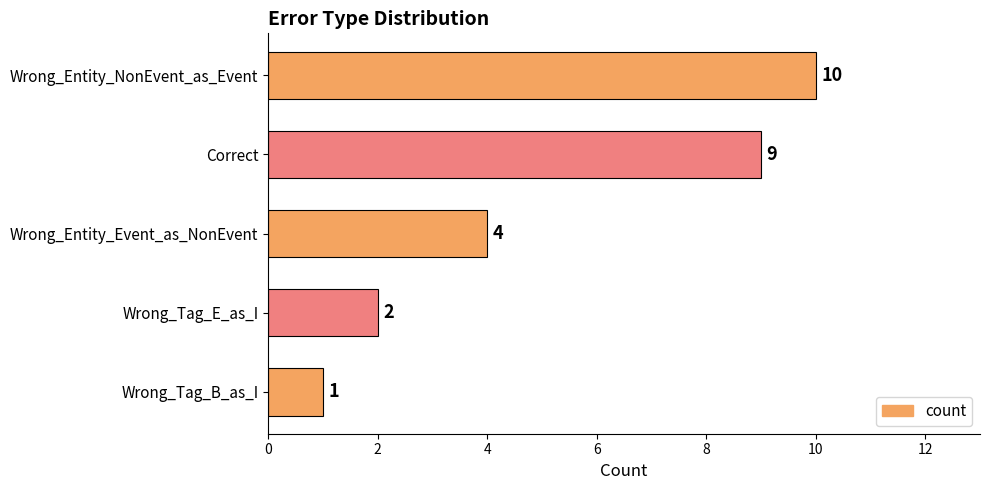

Count the number of data series in this chart.

1